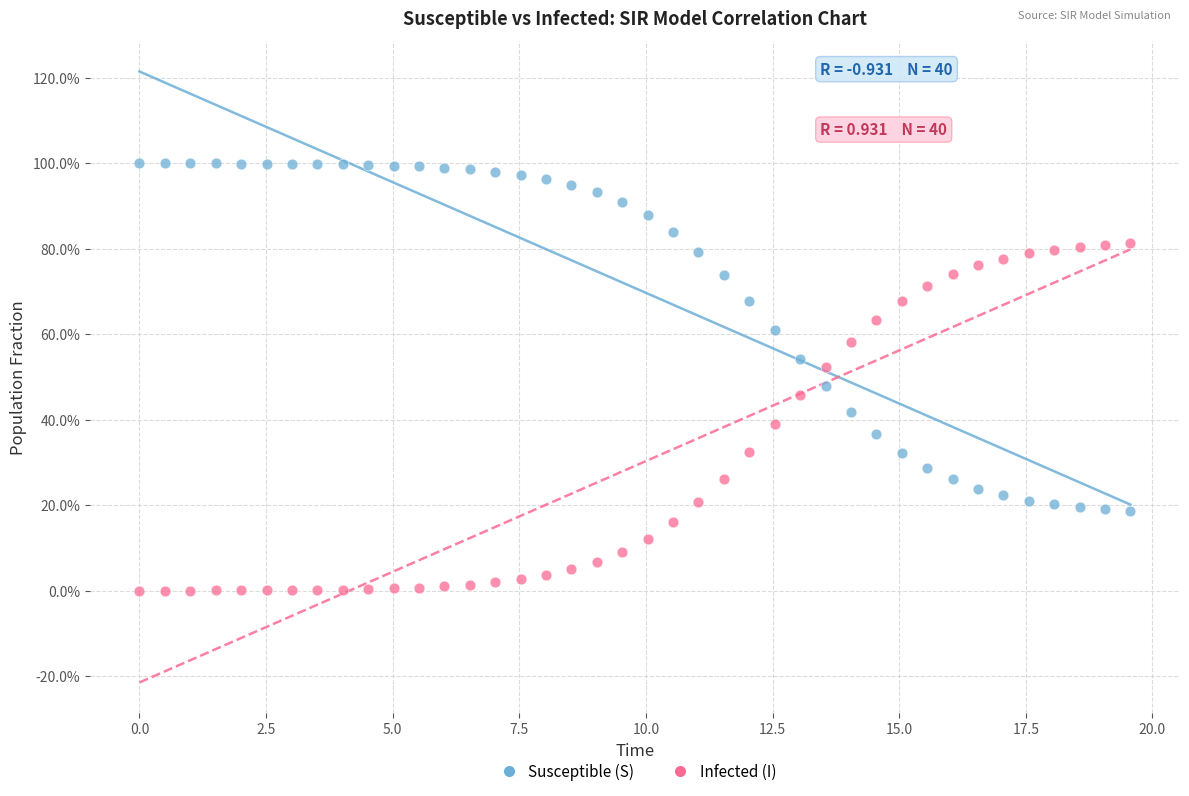

What are all the series names shown in the legend?

Susceptible (S), Infected (I)